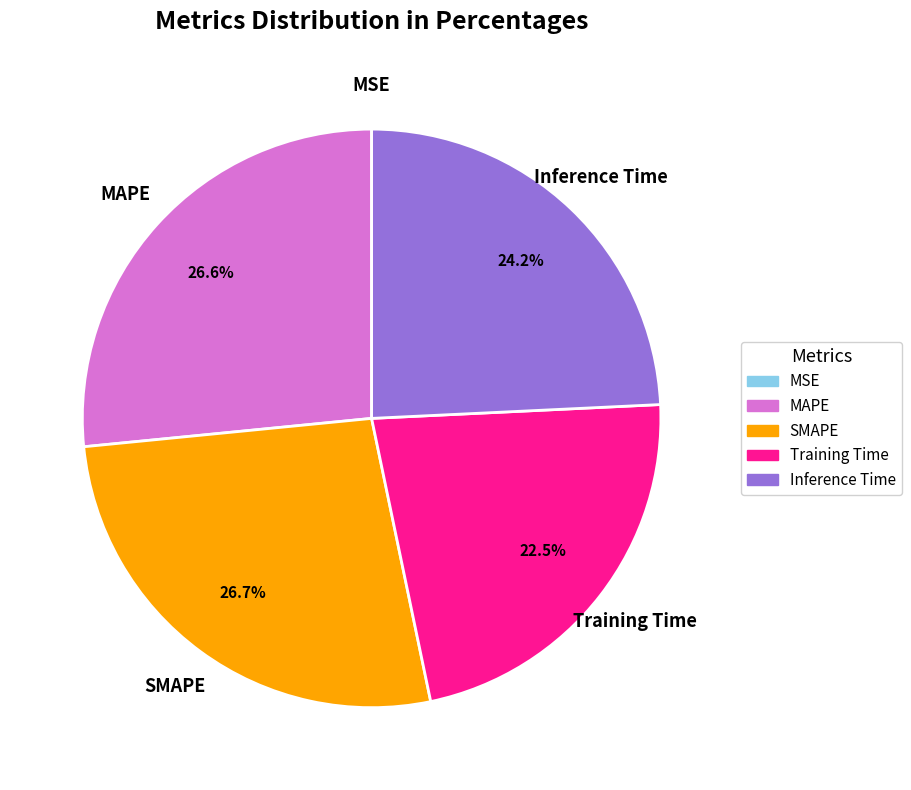

Is it true that Inference Time is 24% of the pie?

True